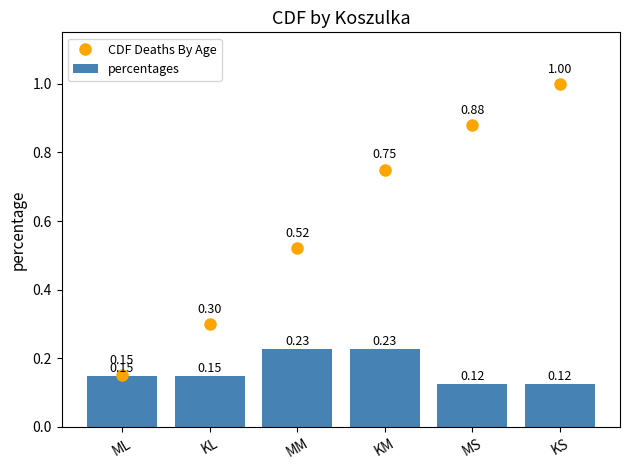

How many categories are shown in the chart?

6